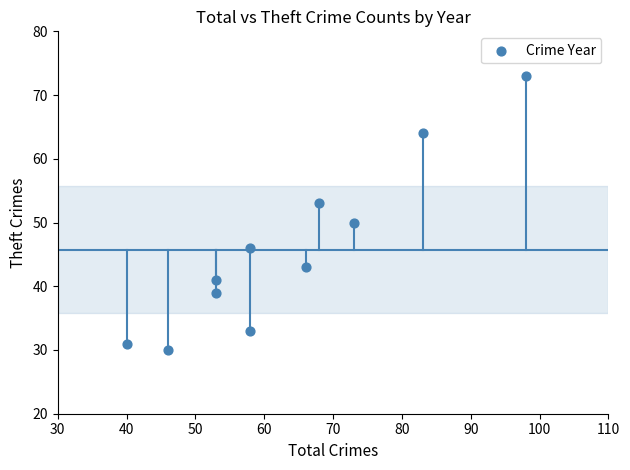

What Y value in the scatter plot is closest to 51?

50